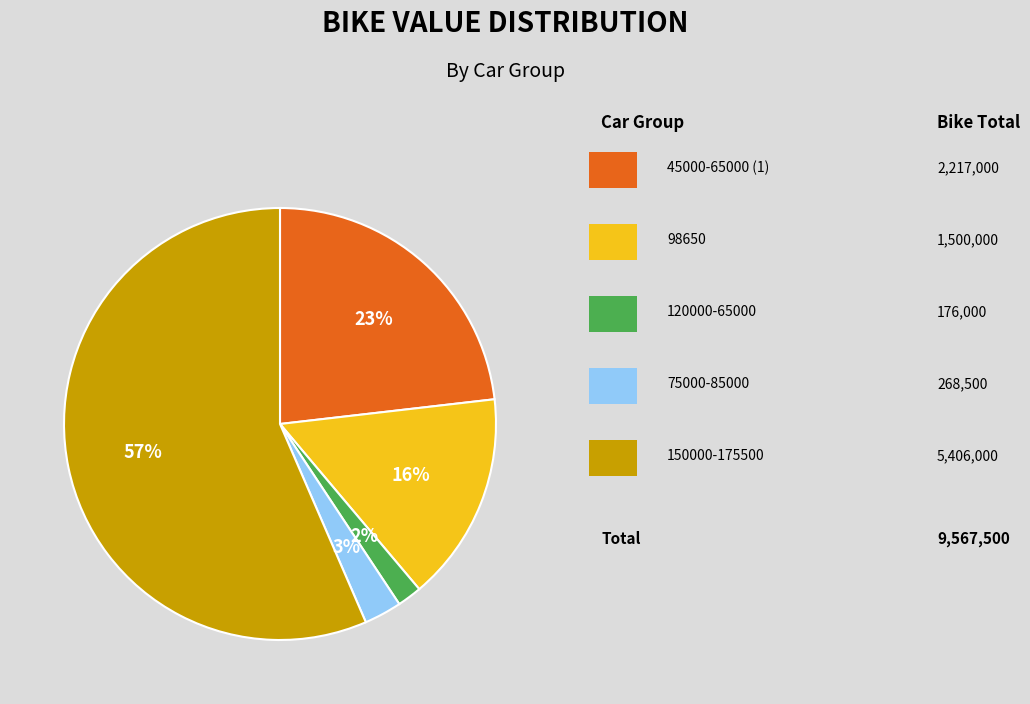

Is there any slice that represents more than half of the pie?

Yes